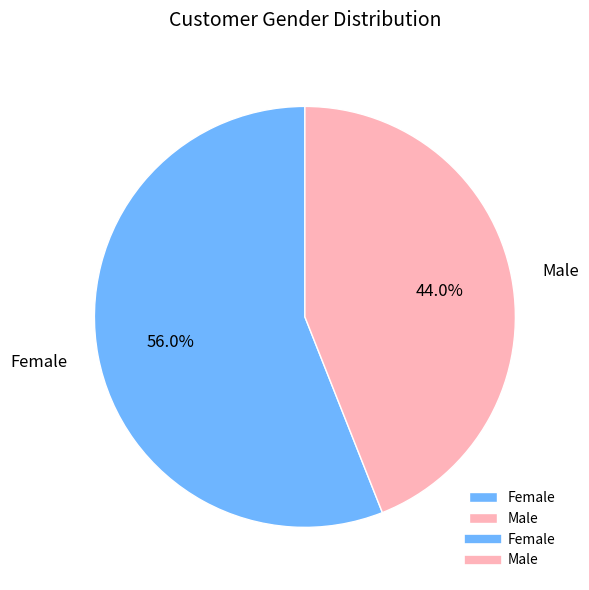

What is the ratio of the value at Male to the value at Female?

0.8